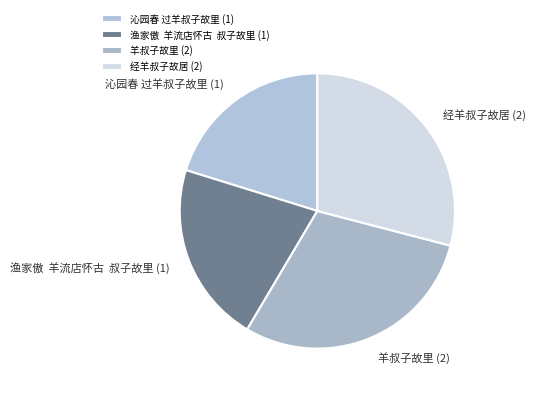

True or false: 经羊叔子故居 (2) accounts for 29% of the total.

True